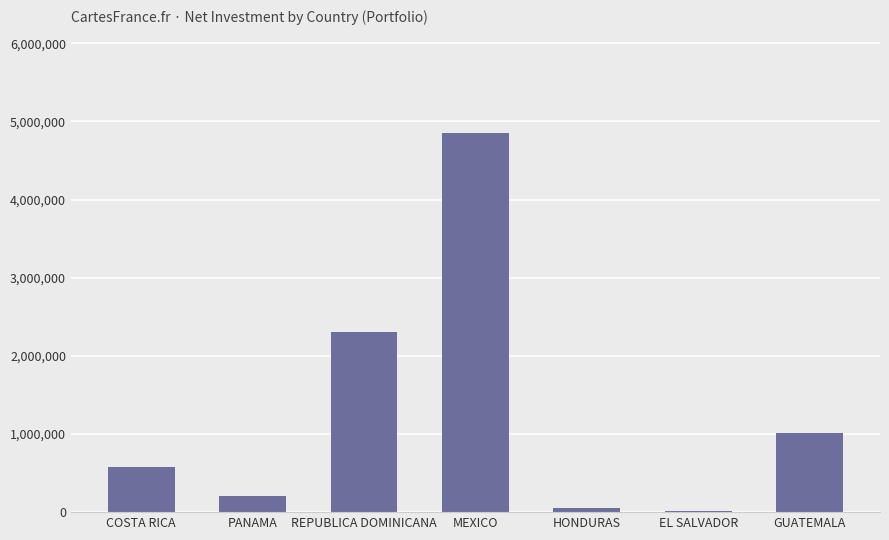

Which has a higher value, MEXICO or COSTA RICA?

MEXICO